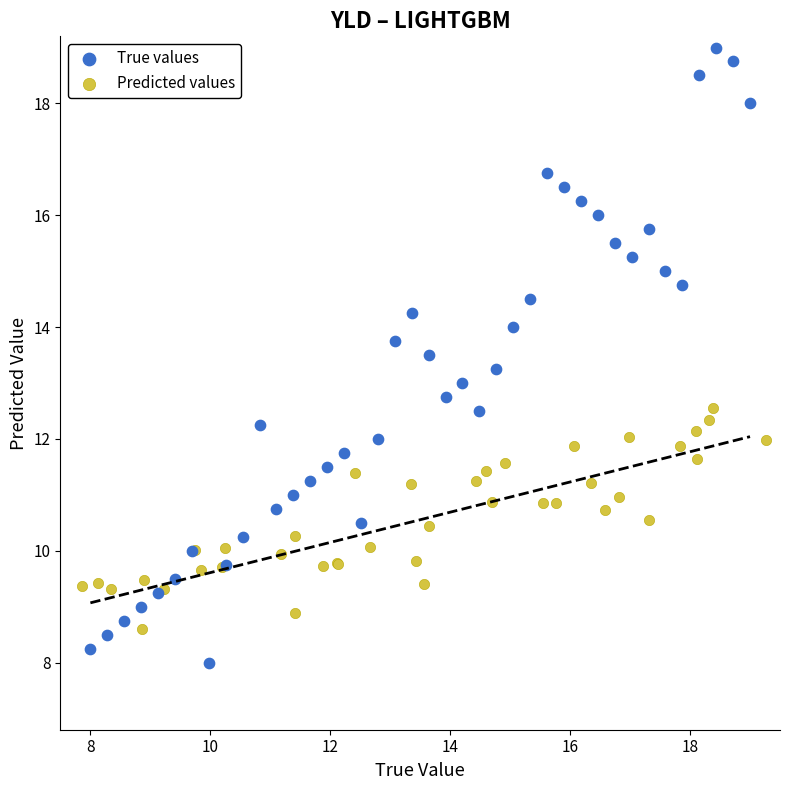

What are all the series names shown in the legend?

True values, Predicted values